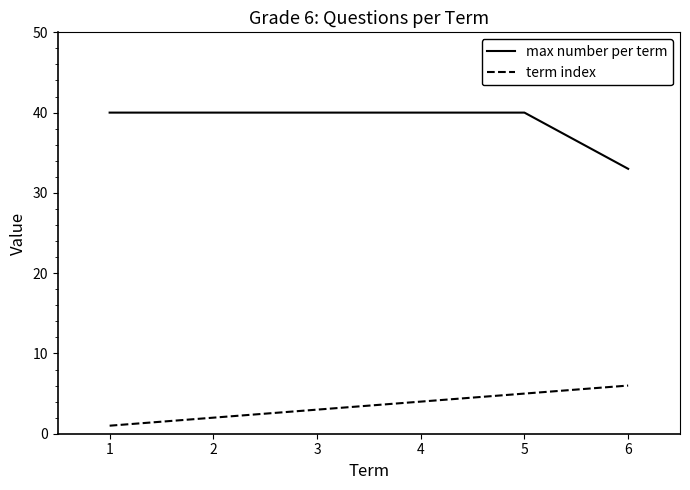

True or false: term index and max number per term intersect in this chart.

False